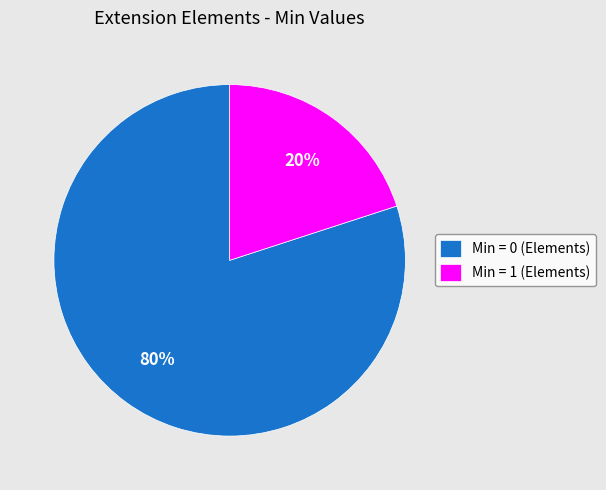

How many slices are in this pie chart?

2